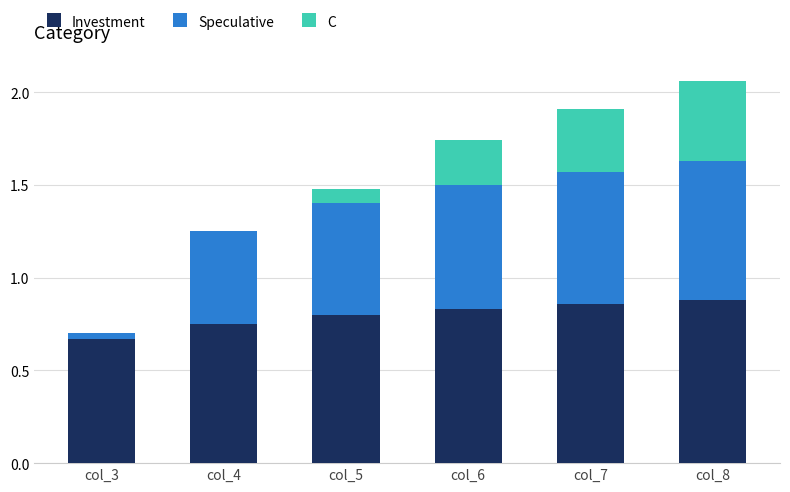

True or false: Investment has a value of 1.4 at col_5.

False